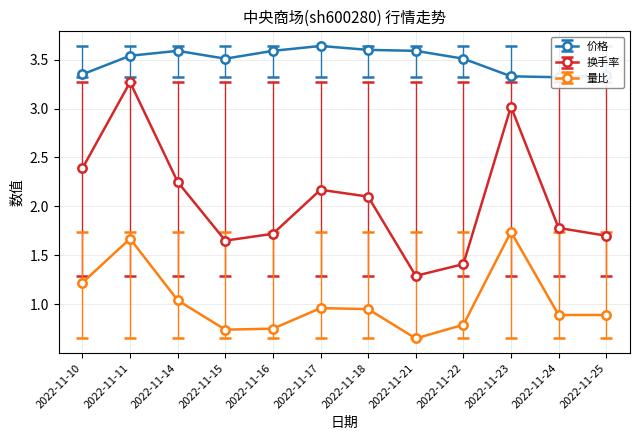

The value of 量比 at 2022-11-21 is 0.9. True or false?

False